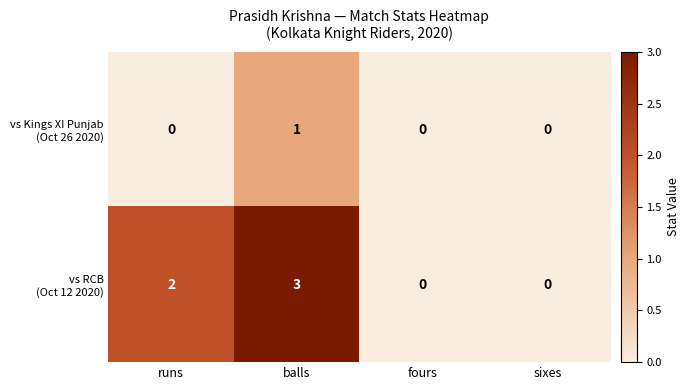

At which category does the chart reach its peak across all series?

balls